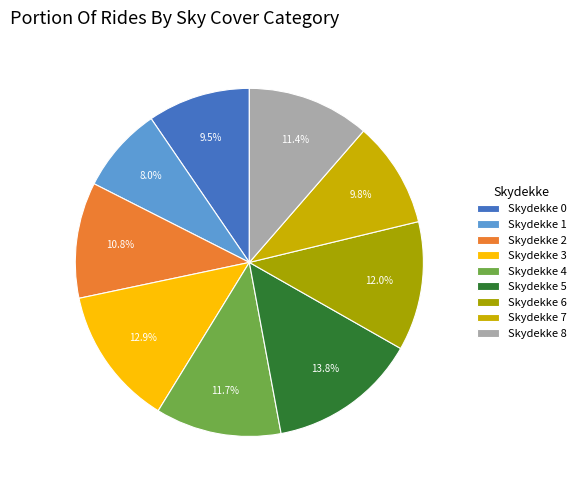

Is there a majority slice in this chart?

No